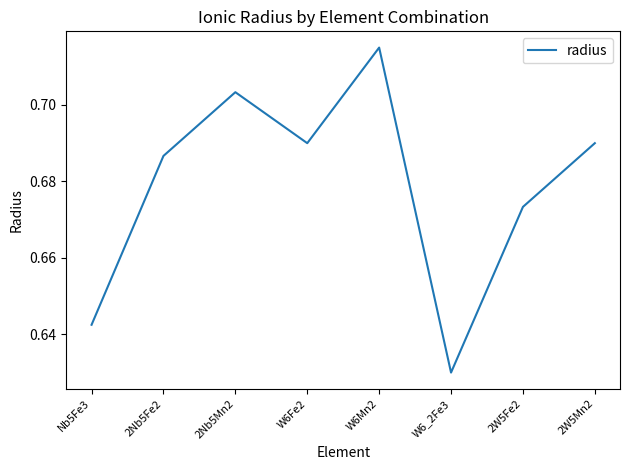

What is the difference between the maximum and minimum values?

0.1